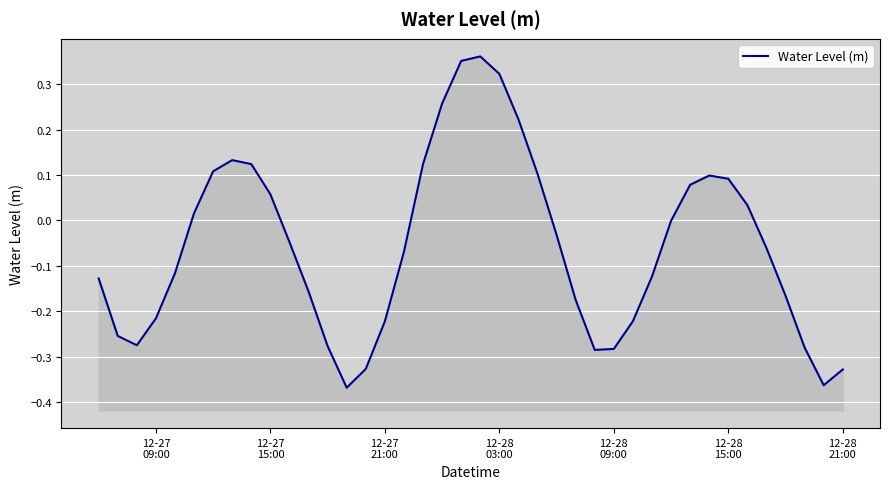

How many interior local peaks (higher than both neighbors) does the data have?

3